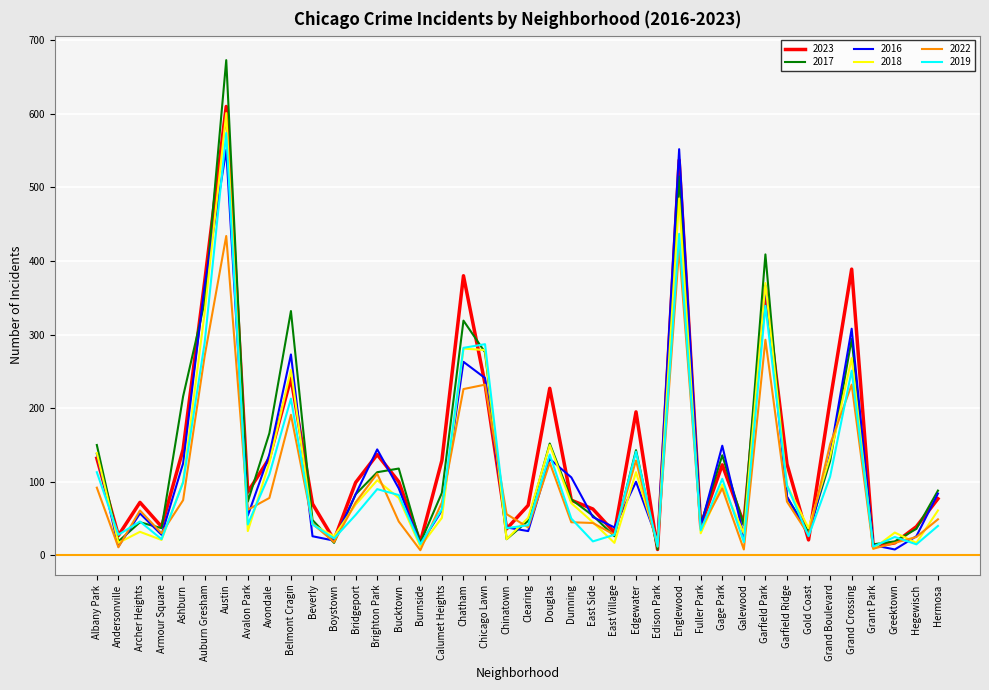

What is the difference between the second highest and second lowest values in the 2018 series?

473